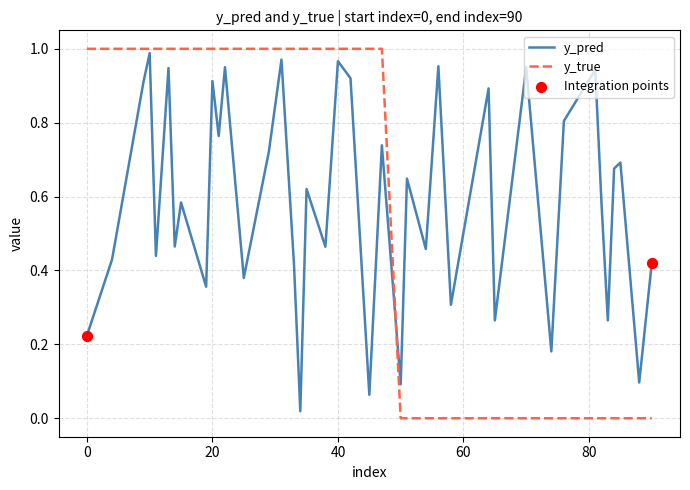

Which series has the largest total across all categories?

y_pred